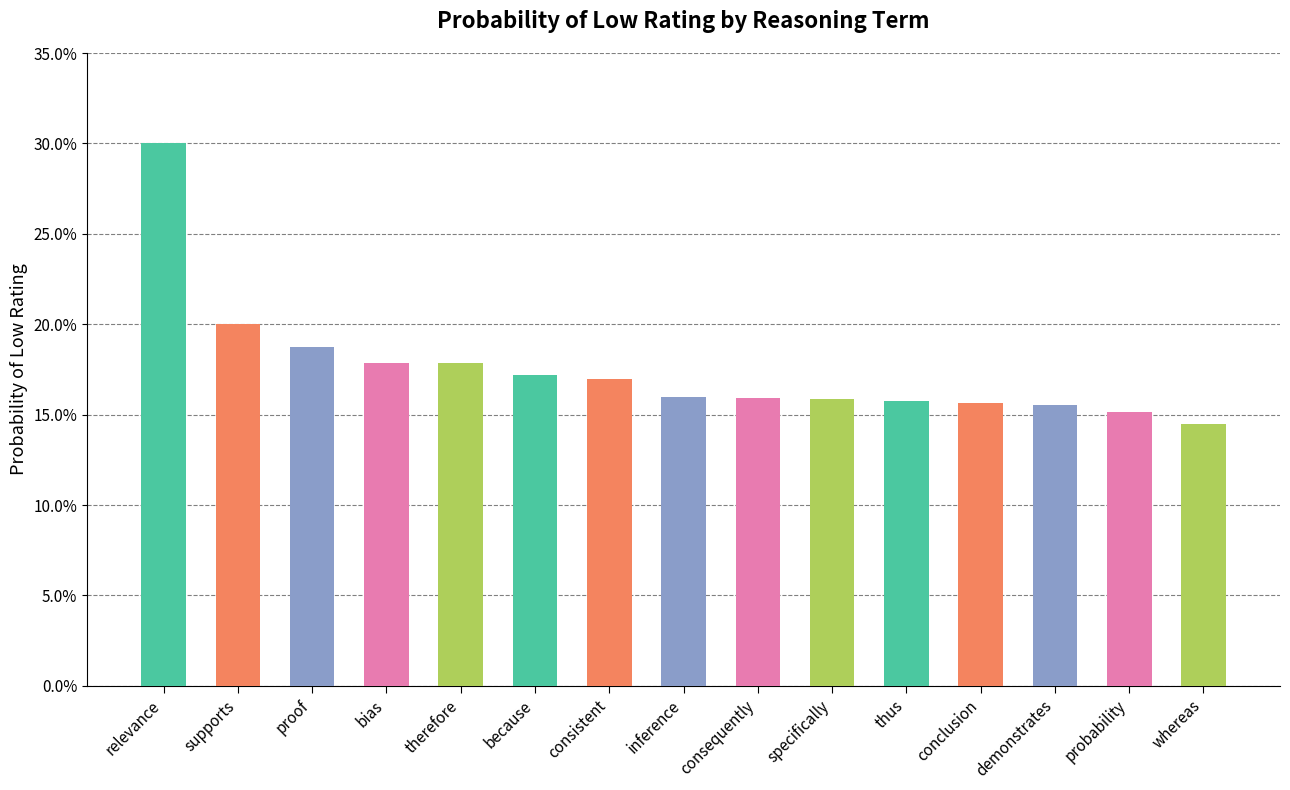

Count the values in the range 0 to 1.

15